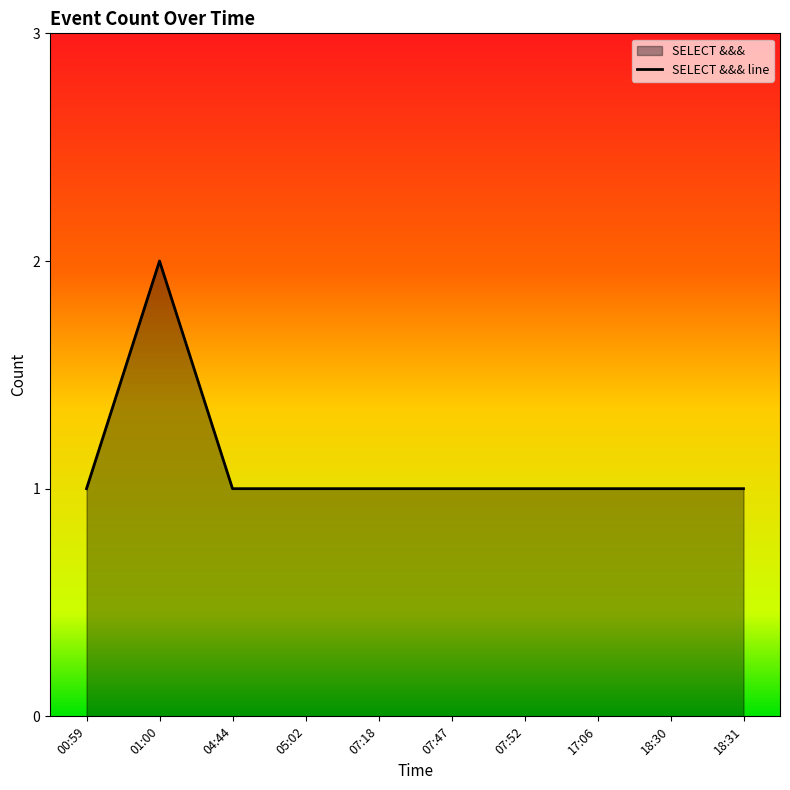

How many series are shown in this chart?

1